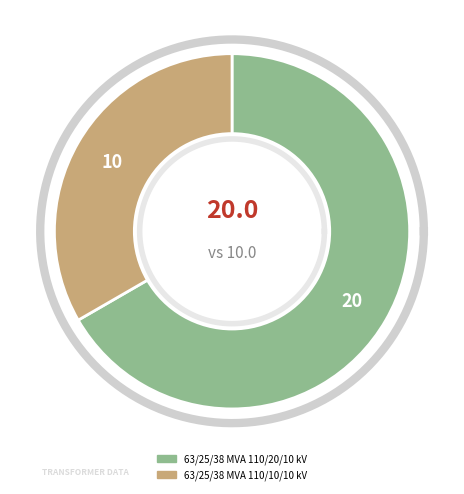

To the nearest percent, what is the average slice percentage?

50%